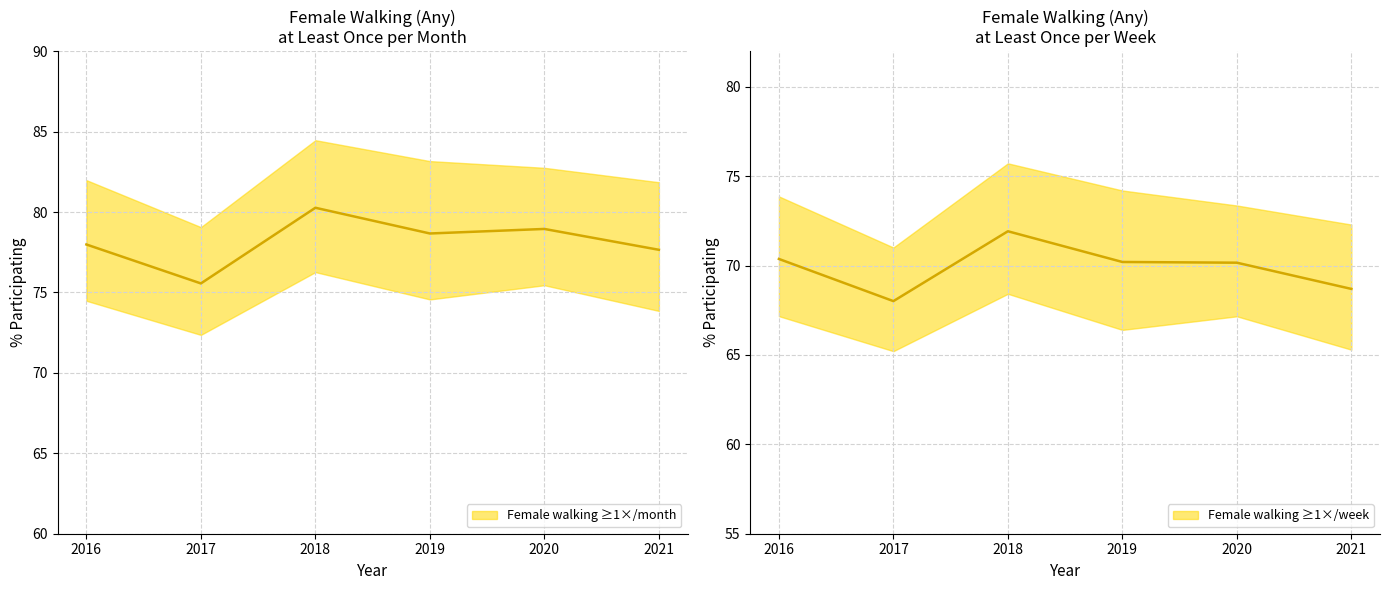

True or false: Female_lower and Female cross at least once.

False